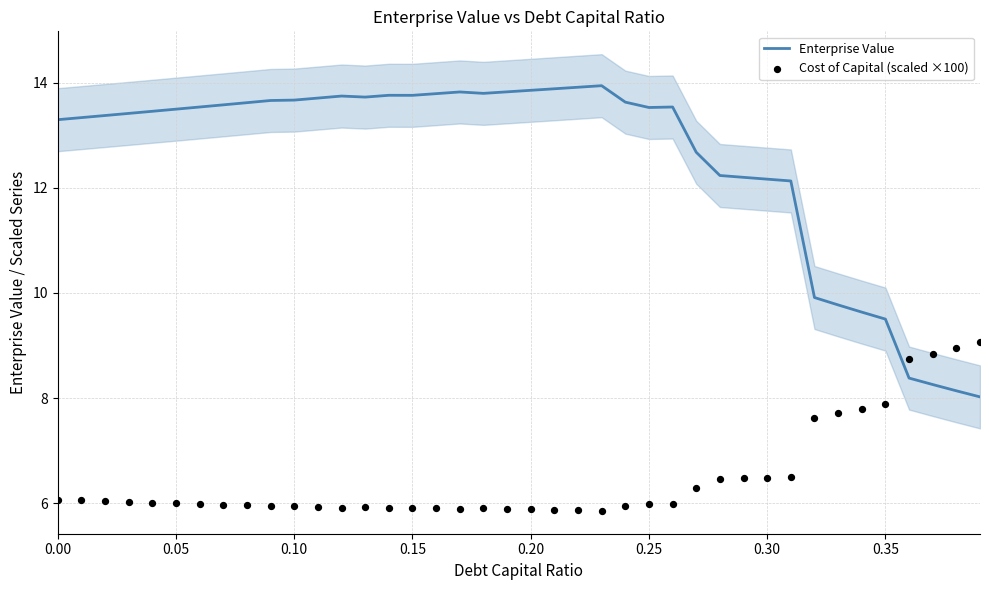

Which series has the largest Y range (max minus min)?

Enterprise Value